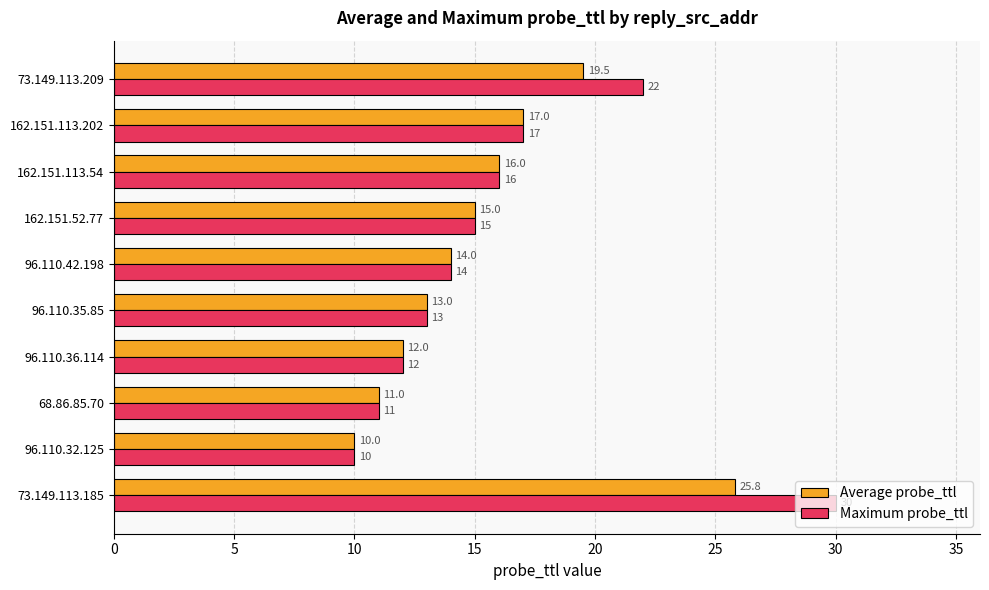

At which category is the sum across all series the highest?

73.149.113.185